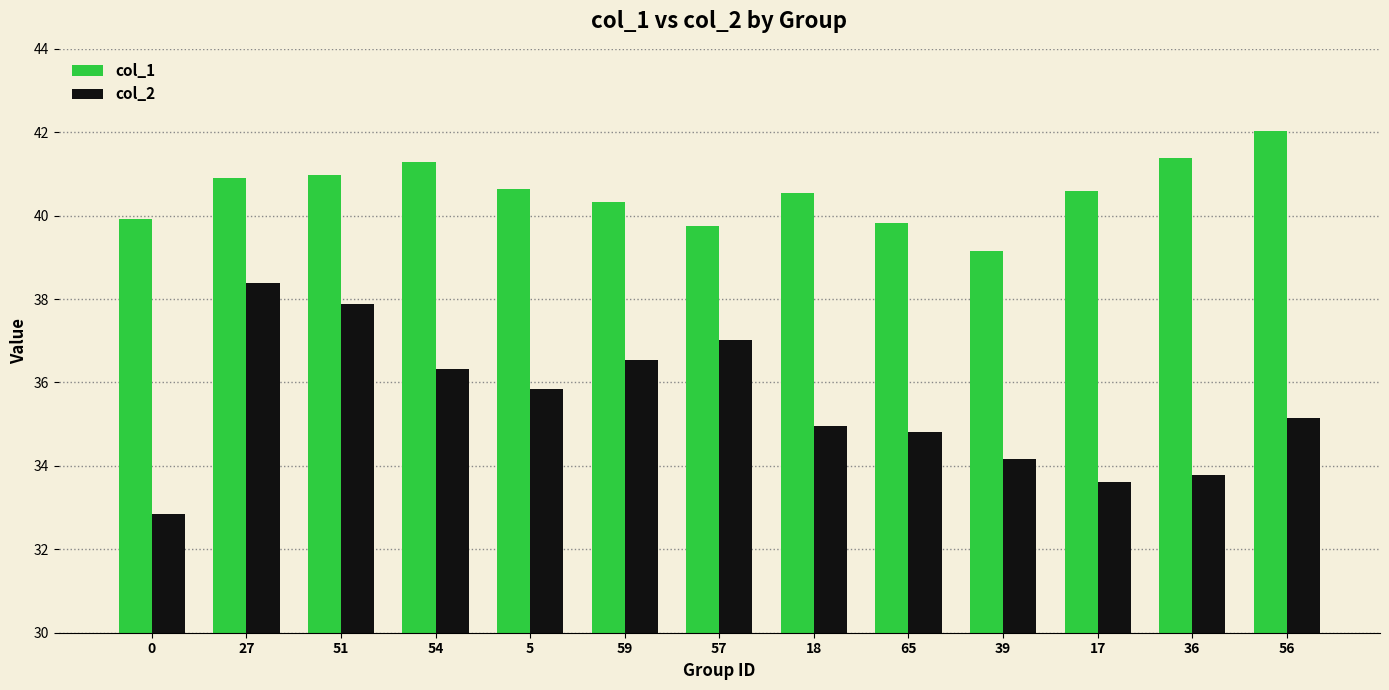

How many data points does each series have?

13